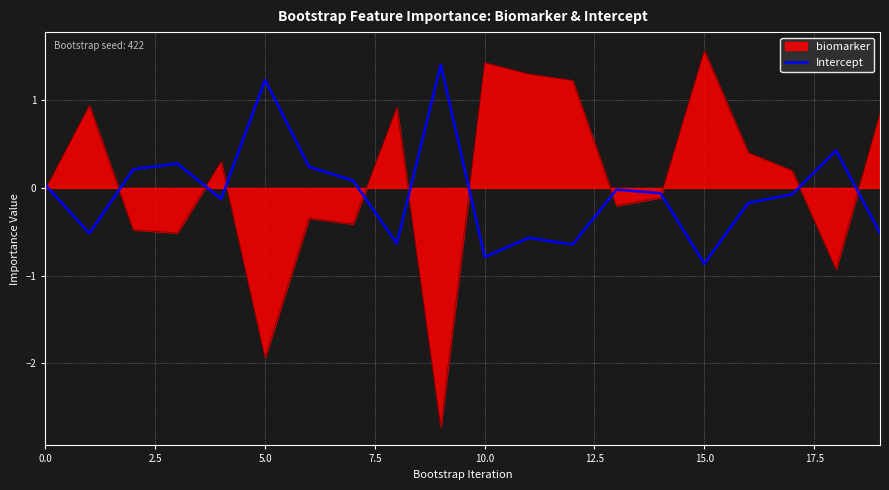

What is the difference between the maximum and minimum values in the Intercept series?

2.3